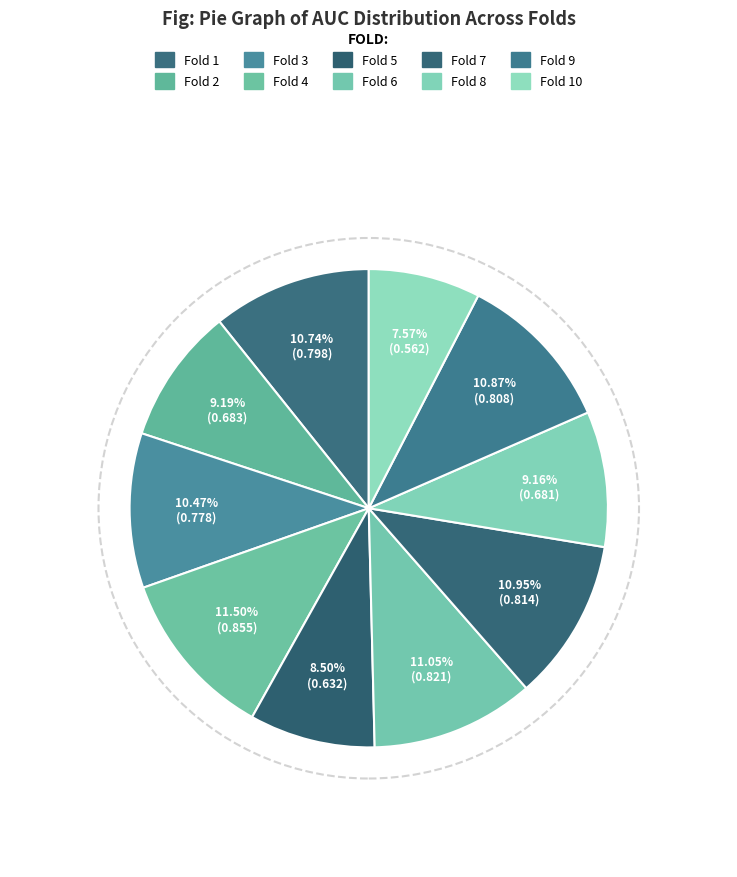

What is the smallest slice in the pie chart?

Fold 10